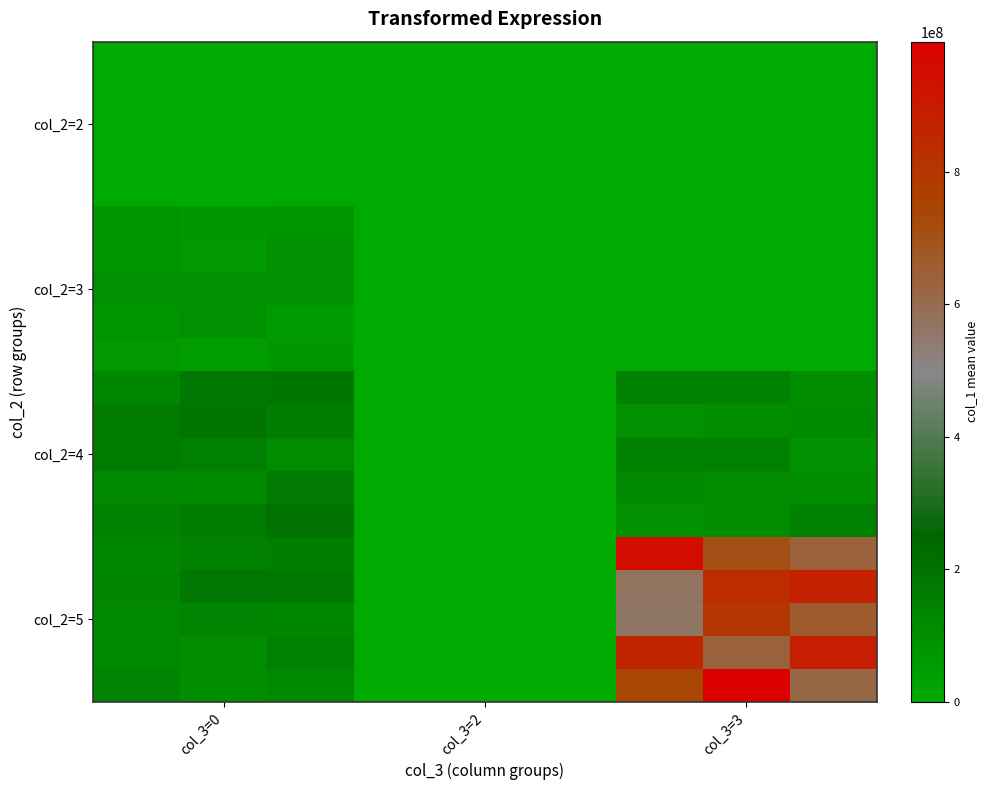

Which category has the highest value across all series?

col_3=3